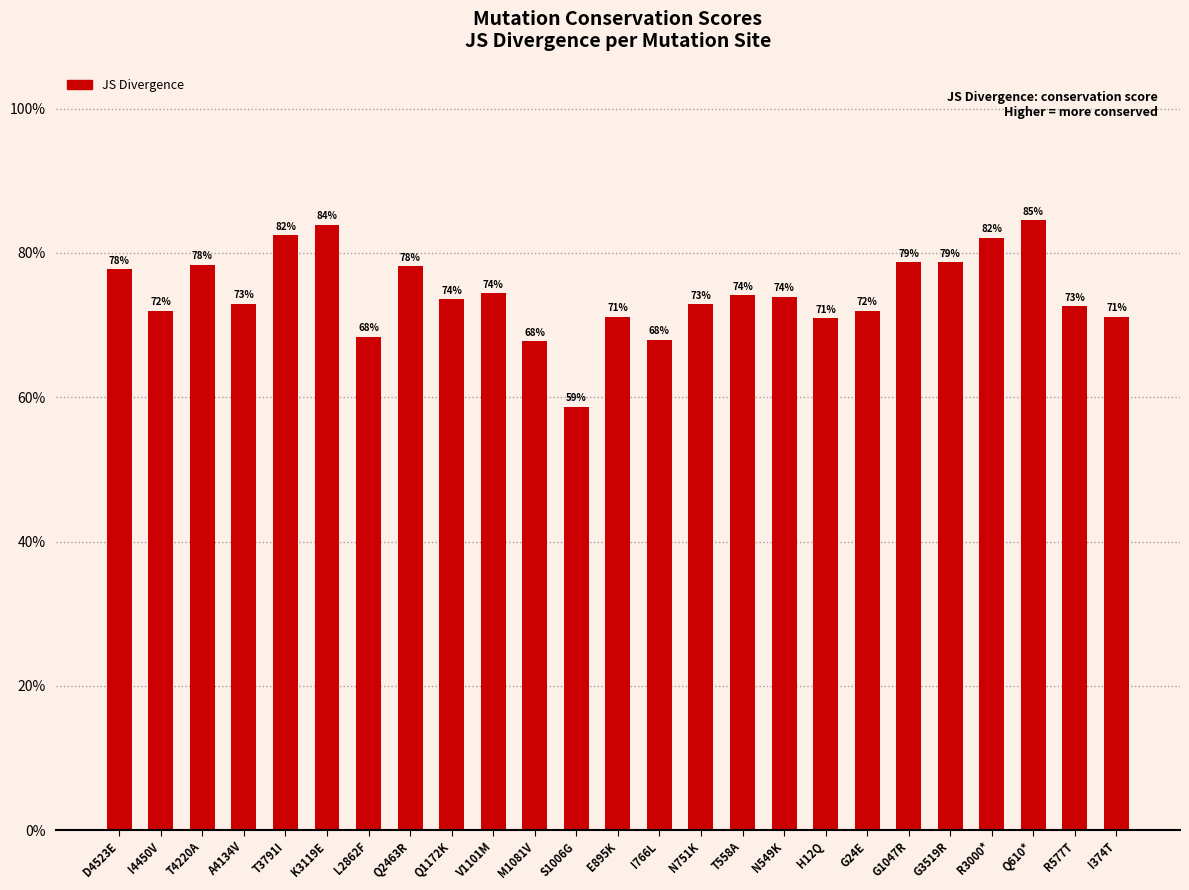

Rank the categories by value from highest to lowest.

Q610*, K3119E, T3791I, R3000*, G1047R, G3519R, T4220A, Q2463R, D4523E, V1101M, T558A, N549K, Q1172K, A4134V, N751K, R577T, G24E, I4450V, E895K, I374T, H12Q, L2862F, I766L, M1081V, S1006G